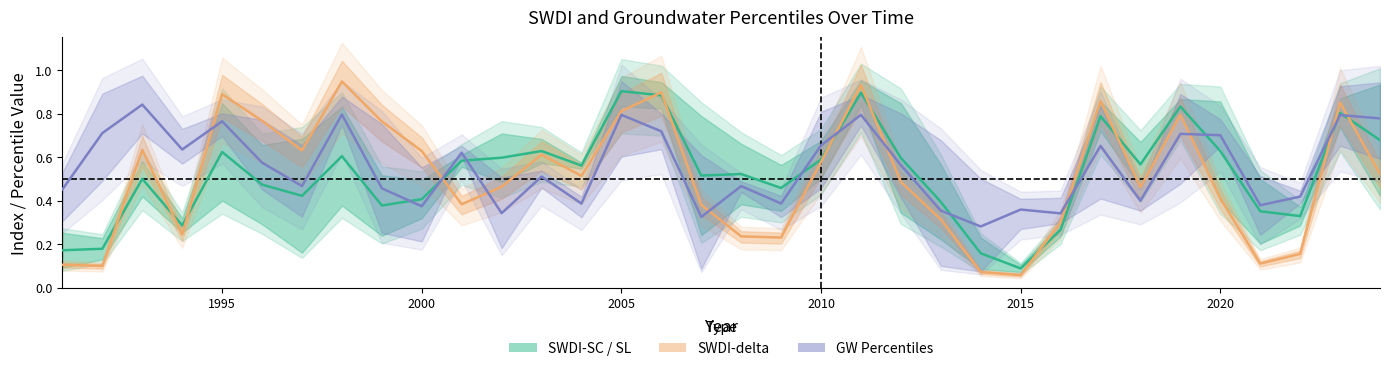

How many GW percentile mean values are between 0 and 1?

34